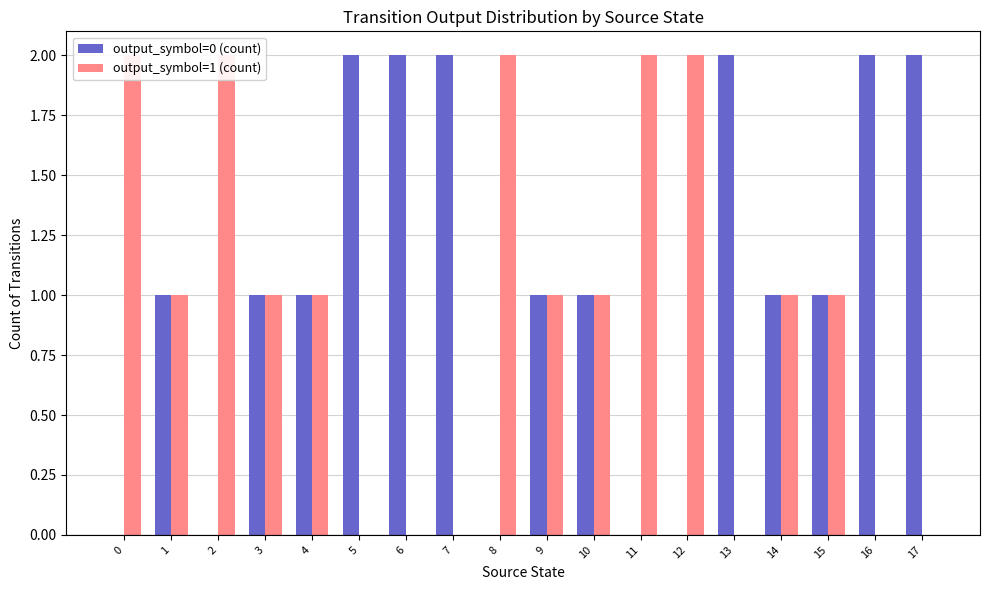

Rank the series at 6 from lowest to highest value.

output_symbol=1 (count), output_symbol=0 (count)